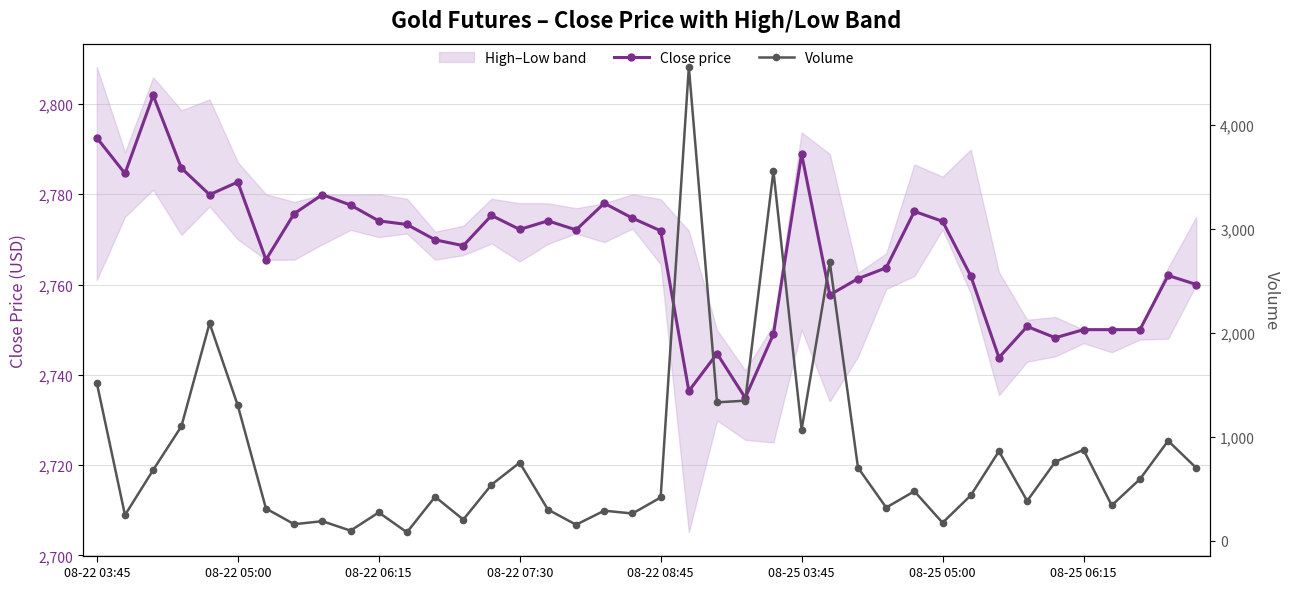

What is the minimum value for Close price?

2734.9